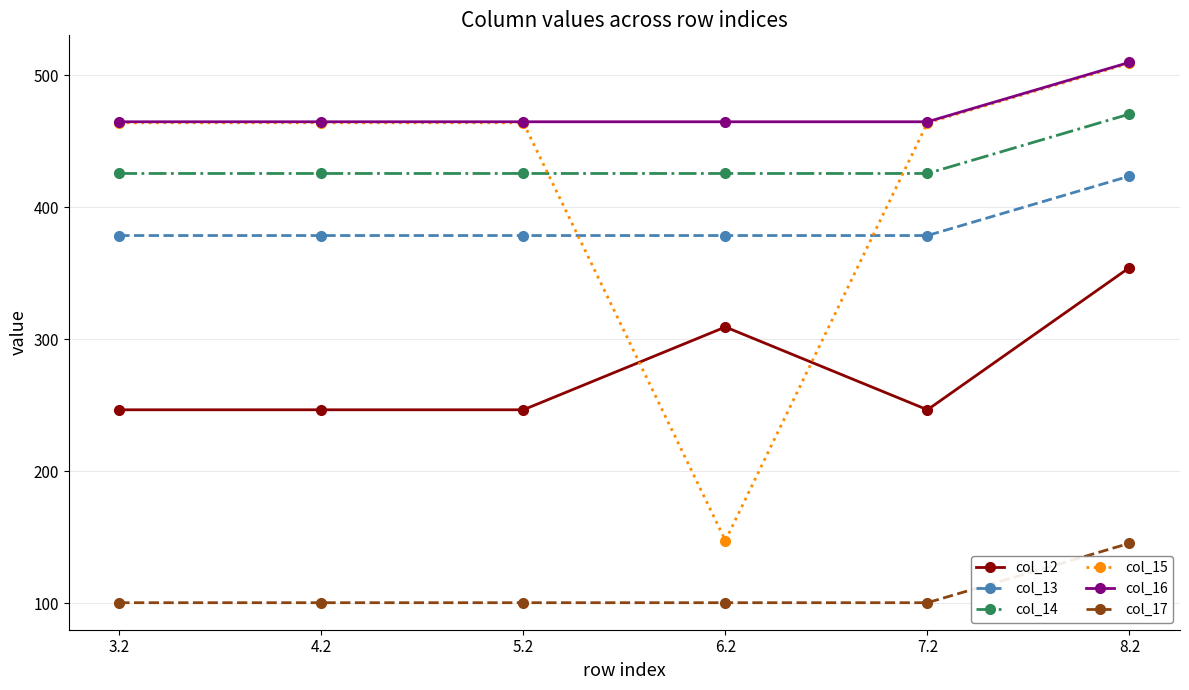

Reading left to right, what are all the values shown in this chart?

col_12: 3.2=246.5	4.2=246.5	5.2=246.5	6.2=309.2	7.2=246.5	8.2=354.2
col_13: 3.2=378.4	4.2=378.4	5.2=378.4	6.2=378.4	7.2=378.4	8.2=423.4
col_14: 3.2=425.4	4.2=425.4	5.2=425.4	6.2=425.4	7.2=425.4	8.2=470.4
col_15: 3.2=463.8	4.2=463.8	5.2=463.8	6.2=147.4	7.2=463.8	8.2=508.8
col_16: 3.2=464.6	4.2=464.6	5.2=464.6	6.2=464.6	7.2=464.6	8.2=509.6
col_17: 3.2=100.4	4.2=100.4	5.2=100.4	6.2=100.4	7.2=100.4	8.2=145.4